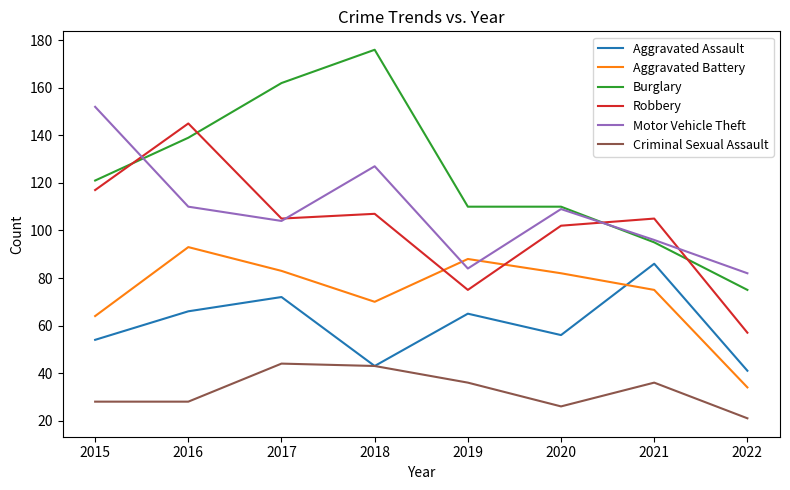

Reading left to right, what are all the values shown in this chart?

Aggravated Assault: 54	66	72	43	65	56	86	41
Aggravated Battery: 64	93	83	70	88	82	75	34
Burglary: 121	139	162	176	110	110	95	75
Robbery: 117	145	105	107	75	102	105	57
Motor Vehicle Theft: 152	110	104	127	84	109	96	82
Criminal Sexual Assault: 28	28	44	43	36	26	36	21